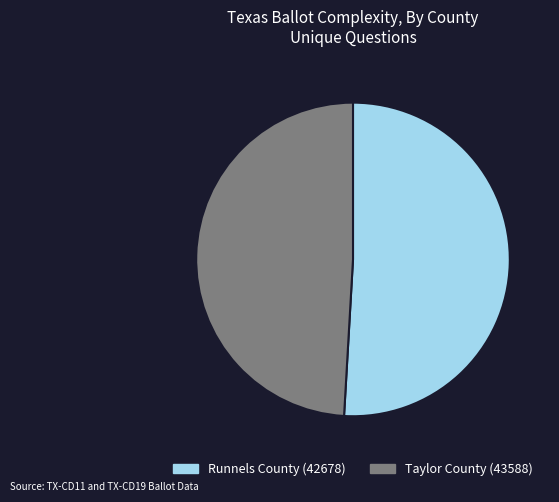

Which slice is the largest?

Runnels County (42678)